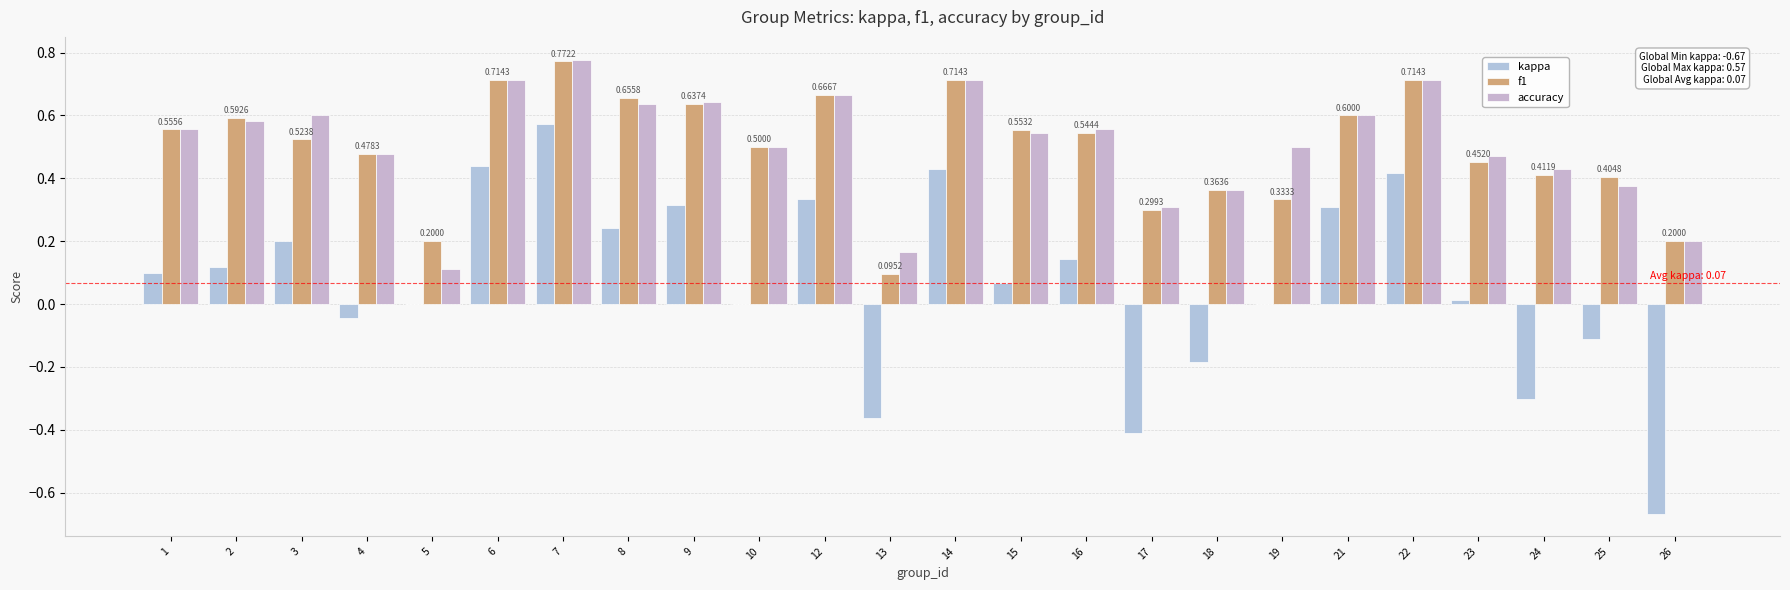

Reading left to right, transcribe all the data shown in this chart.

kappa: 1=0.1	2=0.1	3=0.2	4=-0.0	5=0.0	6=0.4	7=0.6	8=0.2	9=0.3	10=0.0	12=0.3	13=-0.4	14=0.4	15=0.1	16=0.1	17=-0.4	18=-0.2	19=0.0	21=0.3	22=0.4	23=0.0	24=-0.3	25=-0.1	26=-0.7
f1: 1=0.6	2=0.6	3=0.5	4=0.5	5=0.2	6=0.7	7=0.8	8=0.7	9=0.6	10=0.5	12=0.7	13=0.1	14=0.7	15=0.6	16=0.5	17=0.3	18=0.4	19=0.3	21=0.6	22=0.7	23=0.5	24=0.4	25=0.4	26=0.2
accuracy: 1=0.6	2=0.6	3=0.6	4=0.5	5=0.1	6=0.7	7=0.8	8=0.6	9=0.6	10=0.5	12=0.7	13=0.2	14=0.7	15=0.5	16=0.6	17=0.3	18=0.4	19=0.5	21=0.6	22=0.7	23=0.5	24=0.4	25=0.4	26=0.2